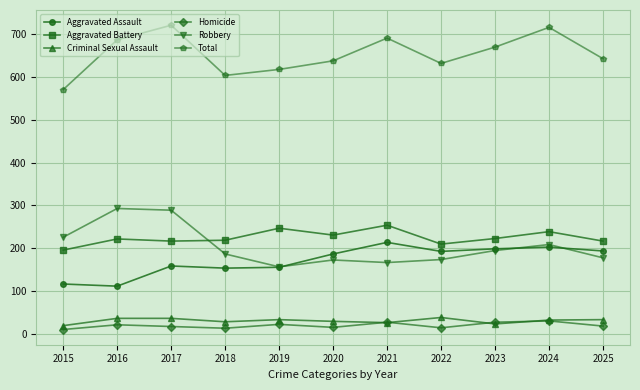

True or false: Criminal Sexual Assault and Aggravated Assault intersect in this chart.

False